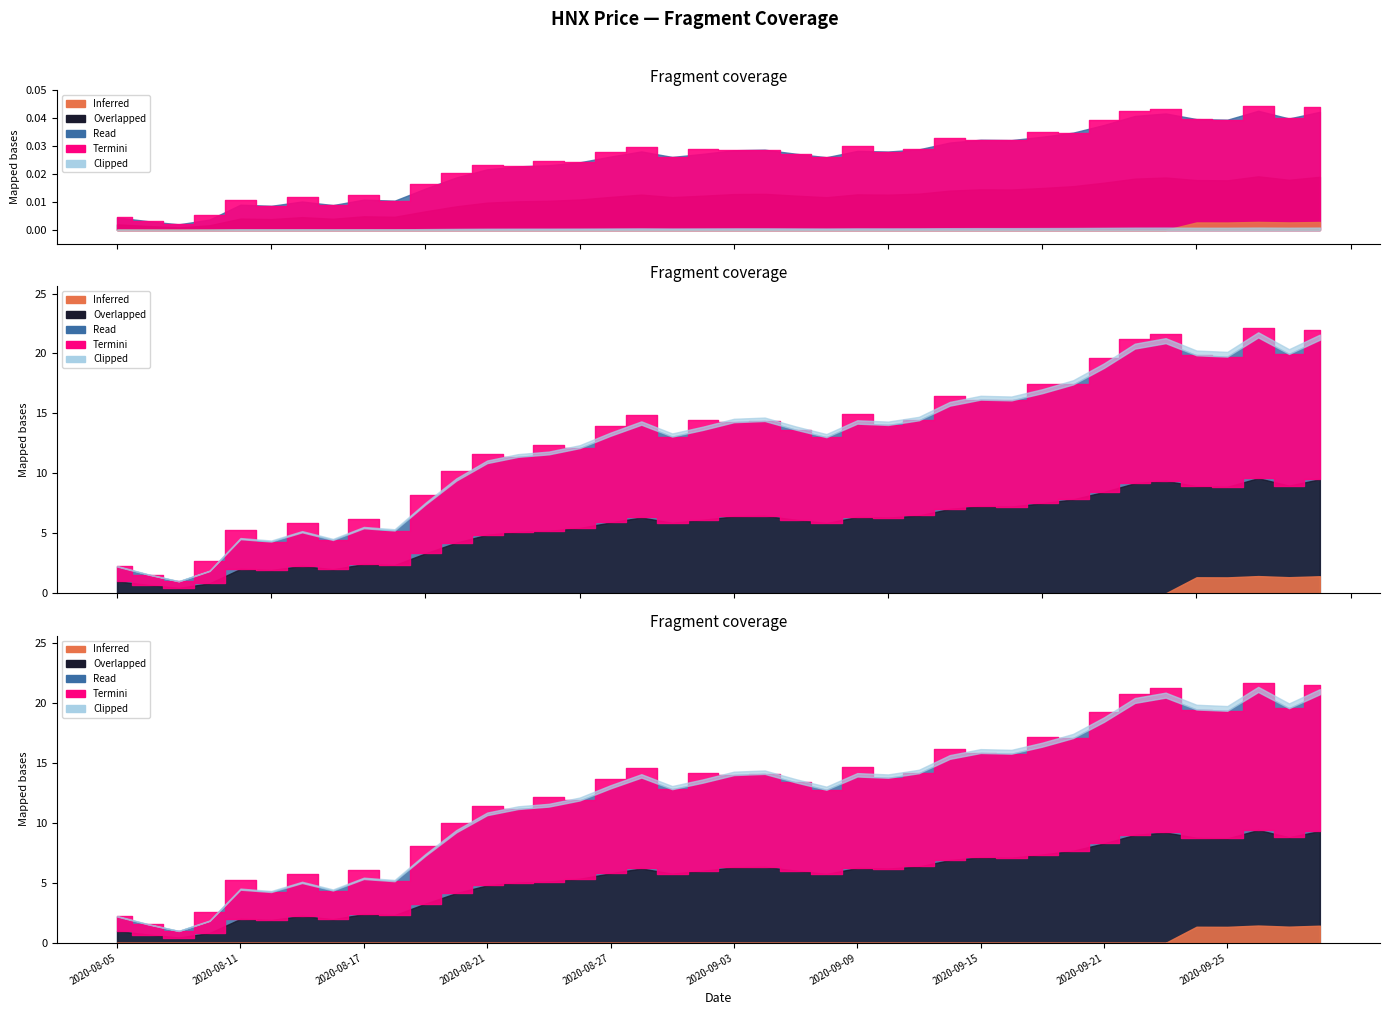

What is the difference between the values at 2020-08-13 and 2020-08-07?

4.1